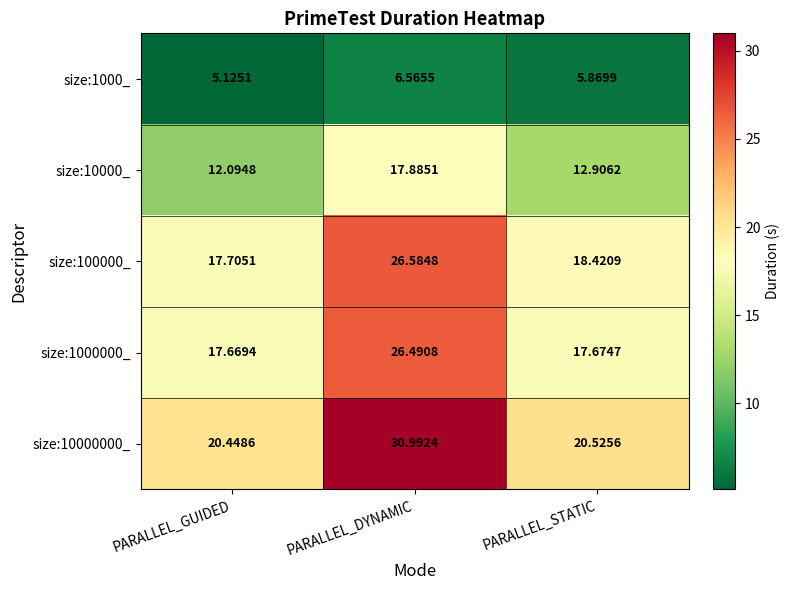

What is the minimum value shown in the chart?

5.1